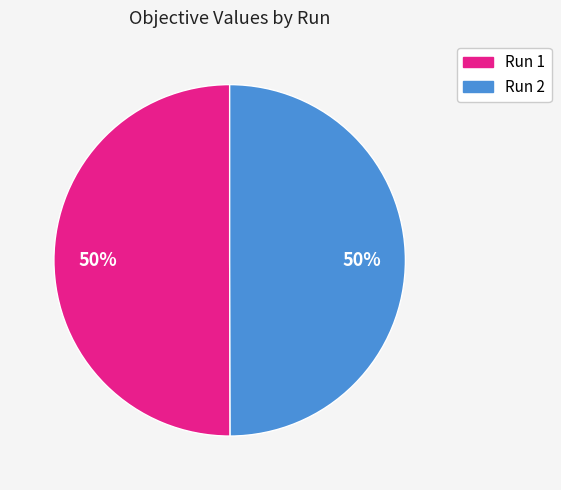

True or false: Run 2 accounts for 62% of the total.

False